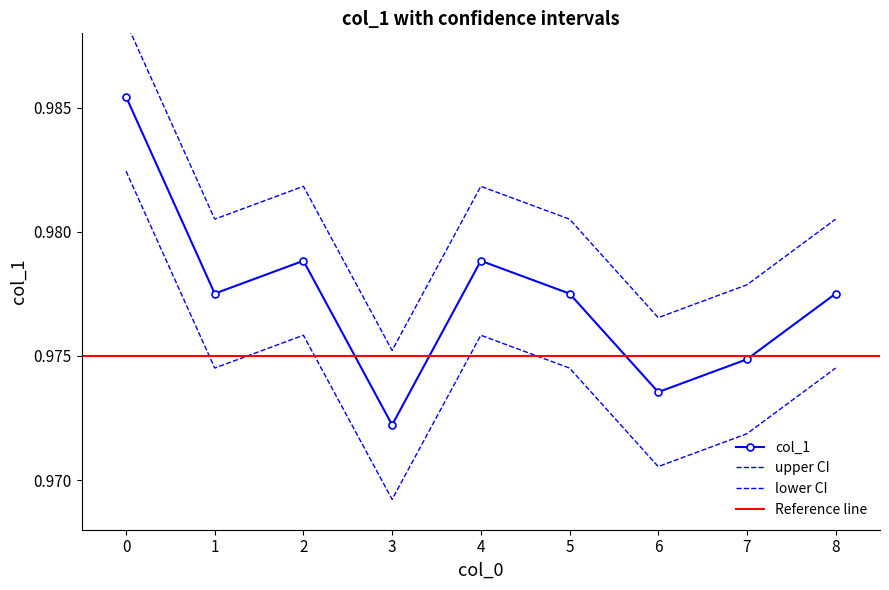

Reading left to right, list all the values displayed in this chart.

0=1.0	1=1.0	2=1.0	3=1.0	4=1.0	5=1.0	6=1.0	7=1.0	8=1.0